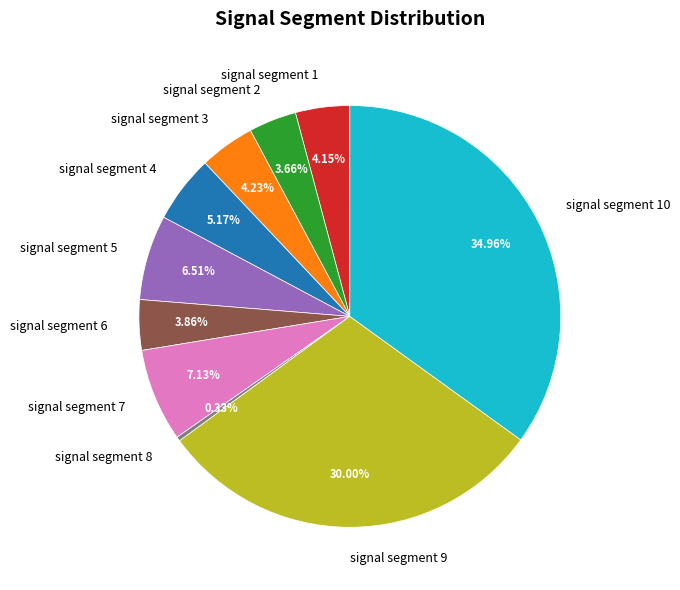

How much of the chart is everything except signal segment 9?

70.0%